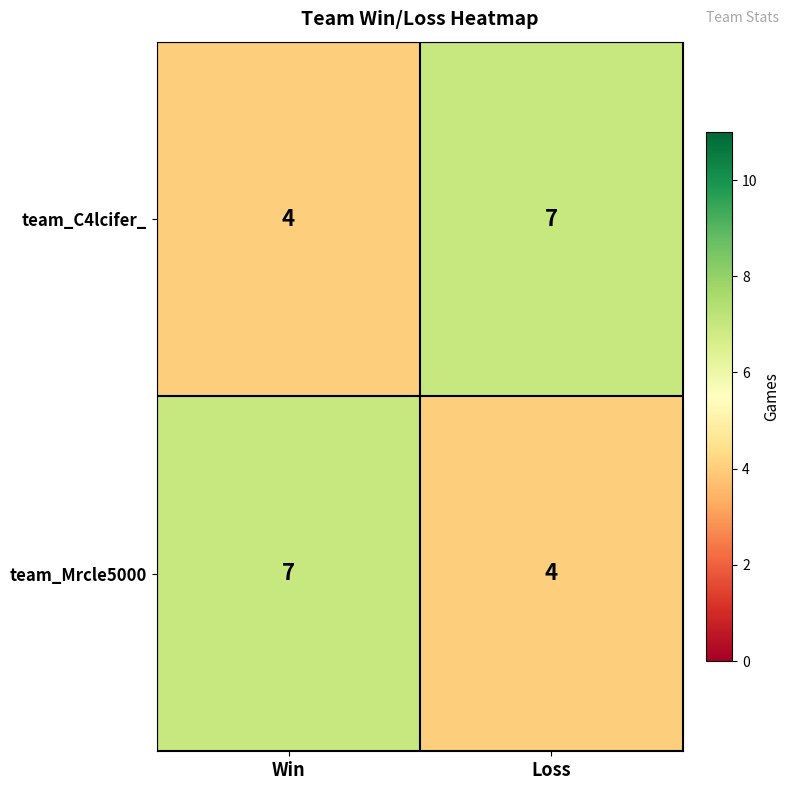

The team_C4lcifer_ series shows 7 at Win. True or false?

False